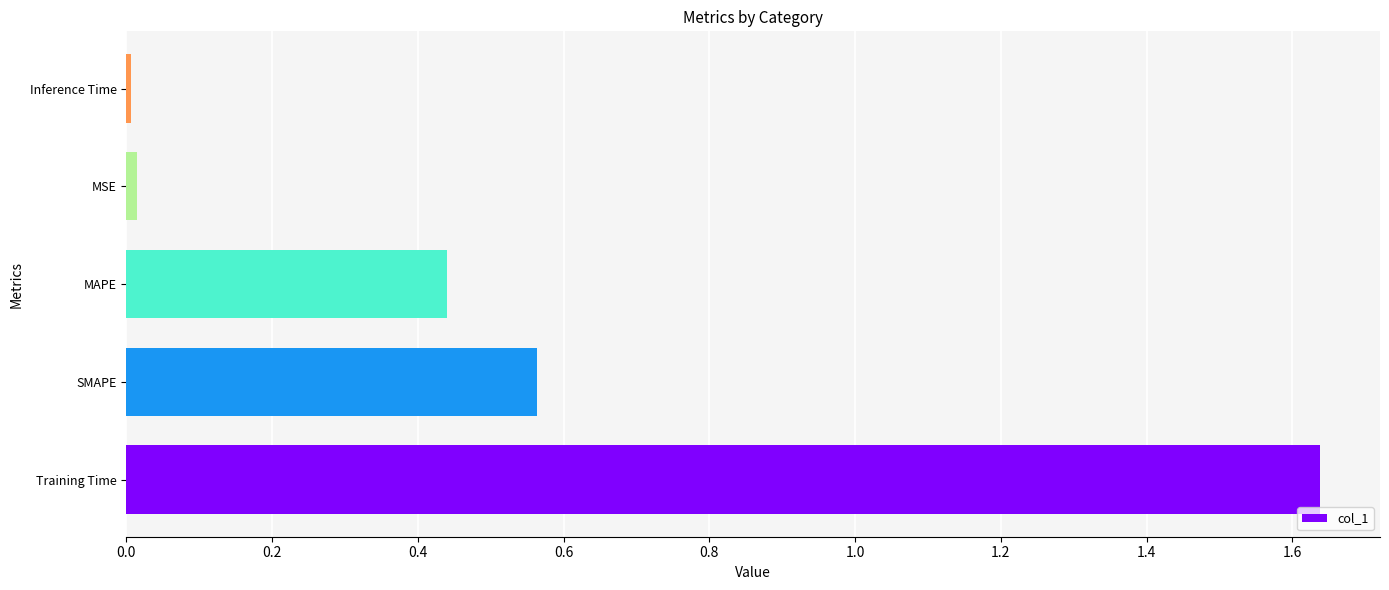

Are the bars horizontal?

Yes